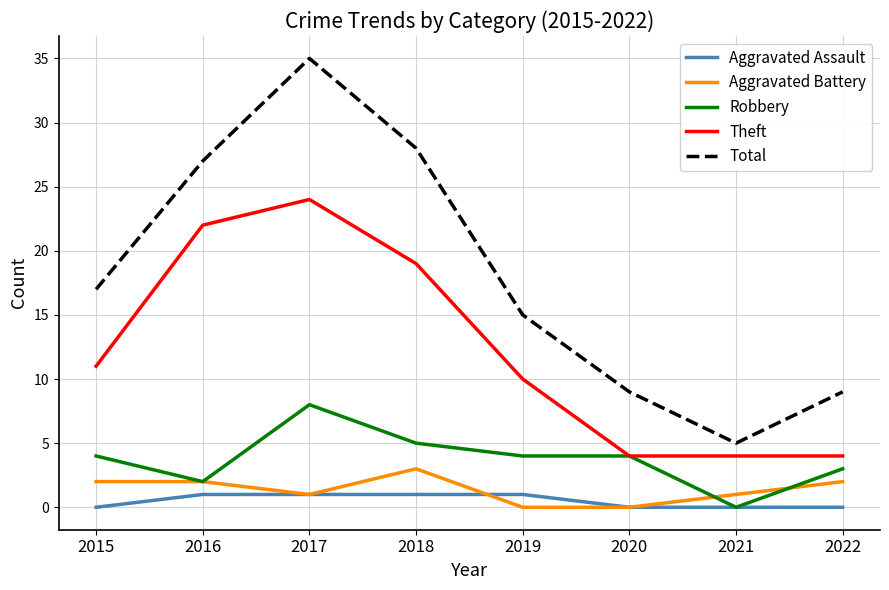

Where is the first local minimum for Total?

2021